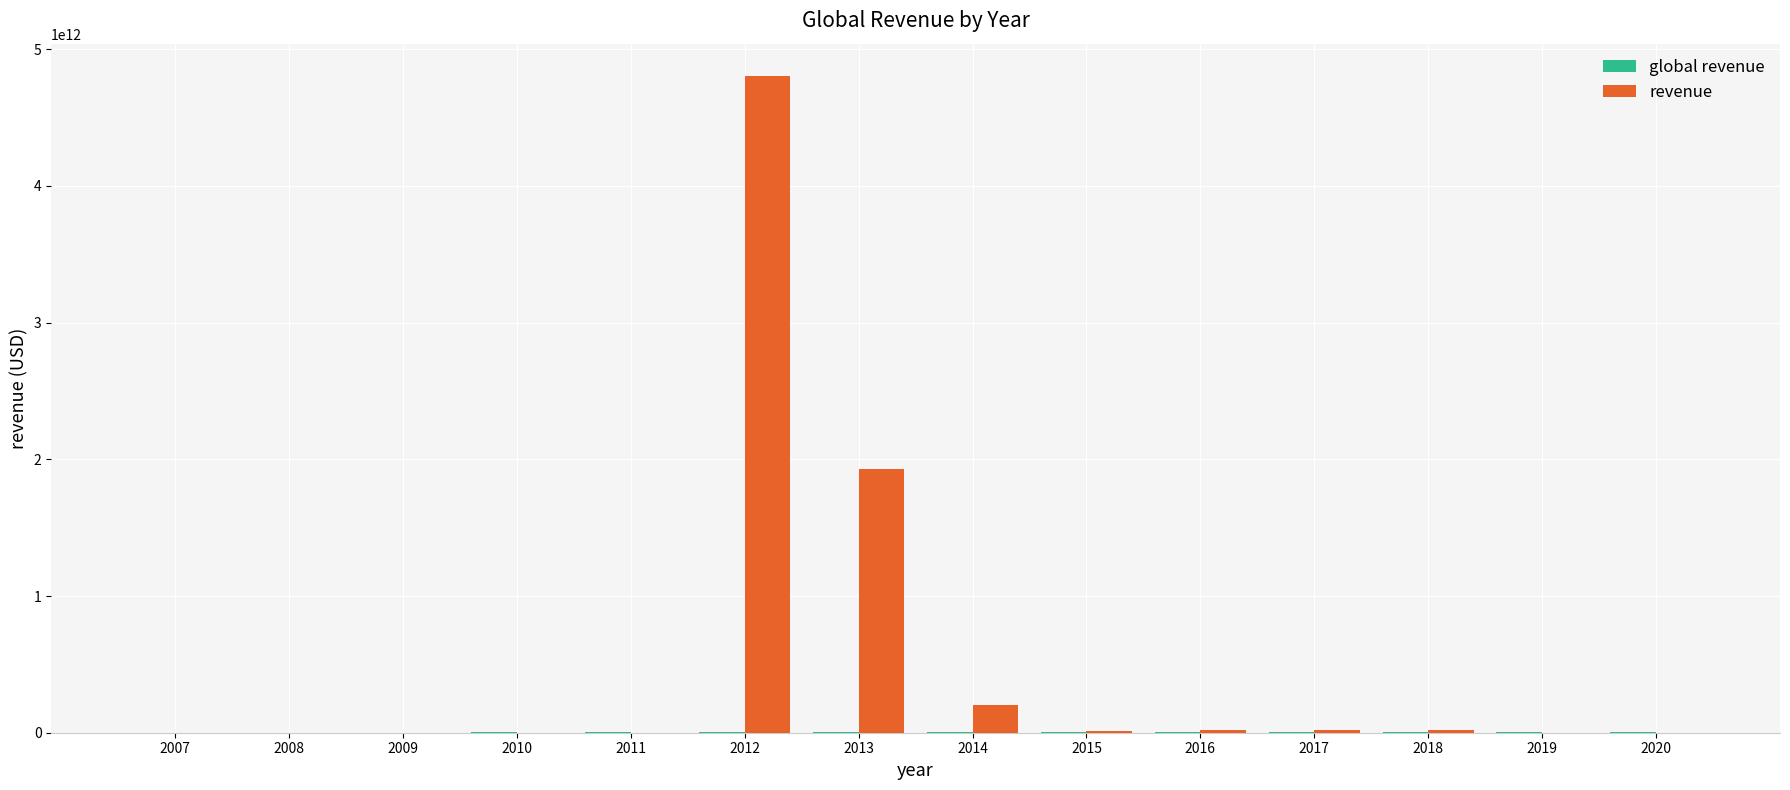

Does the chart contain stacked bars?

No